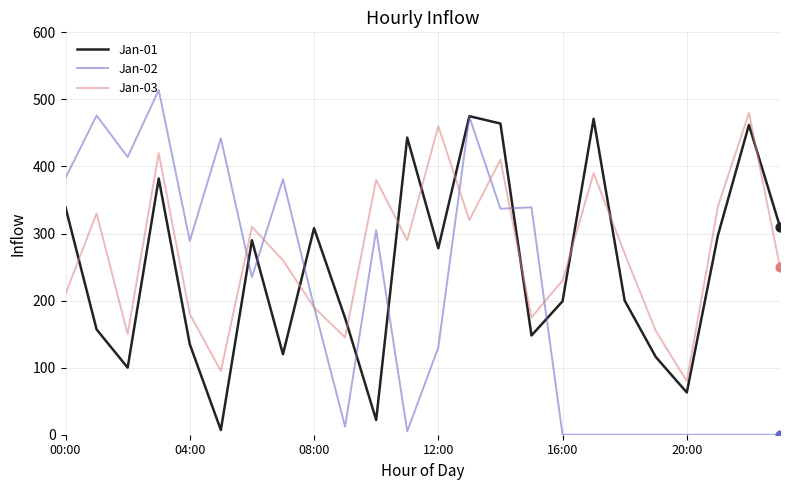

Which series has the widest spread of values?

Jan-02